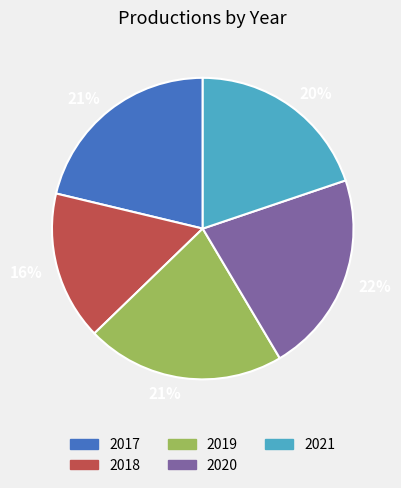

Is there a majority slice in this chart?

No